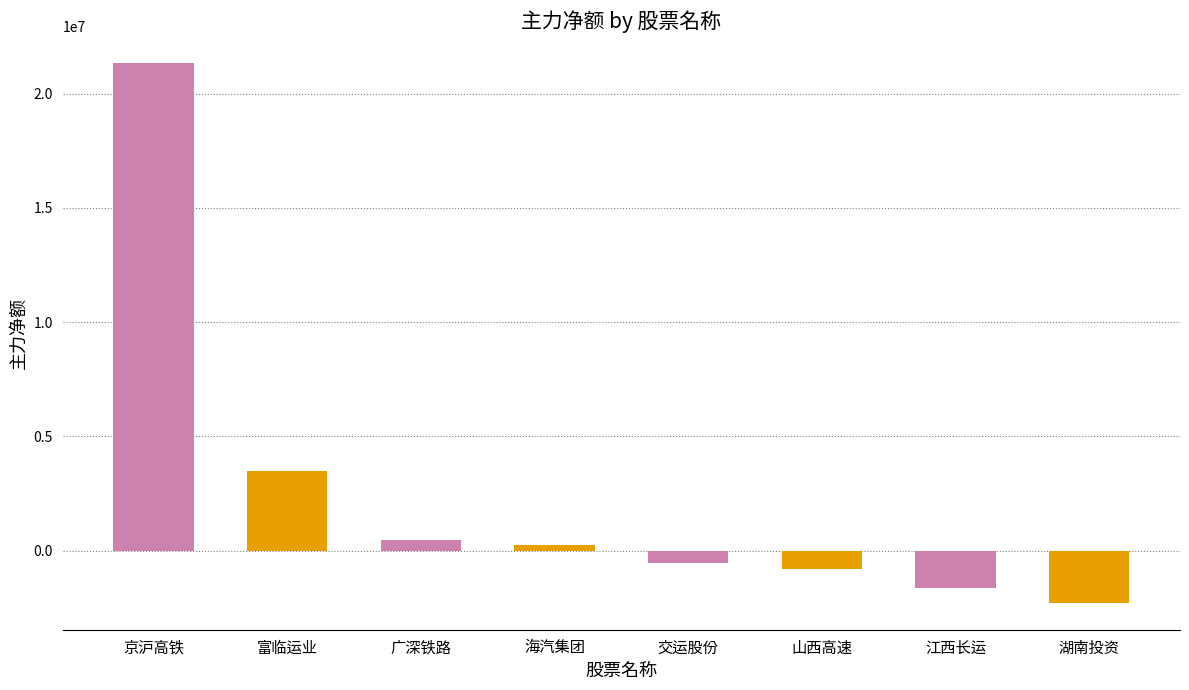

Reading left to right, transcribe all the data shown in this chart.

21334666	3498718	455985	255196	-556780	-815336	-1631899	-2282228